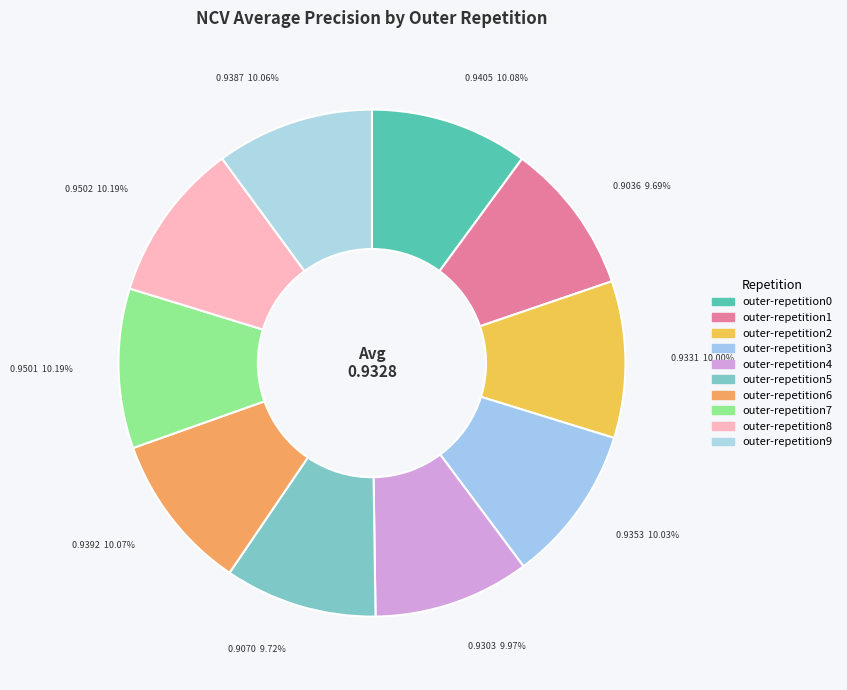

To the nearest percent, what is the average slice percentage?

10%